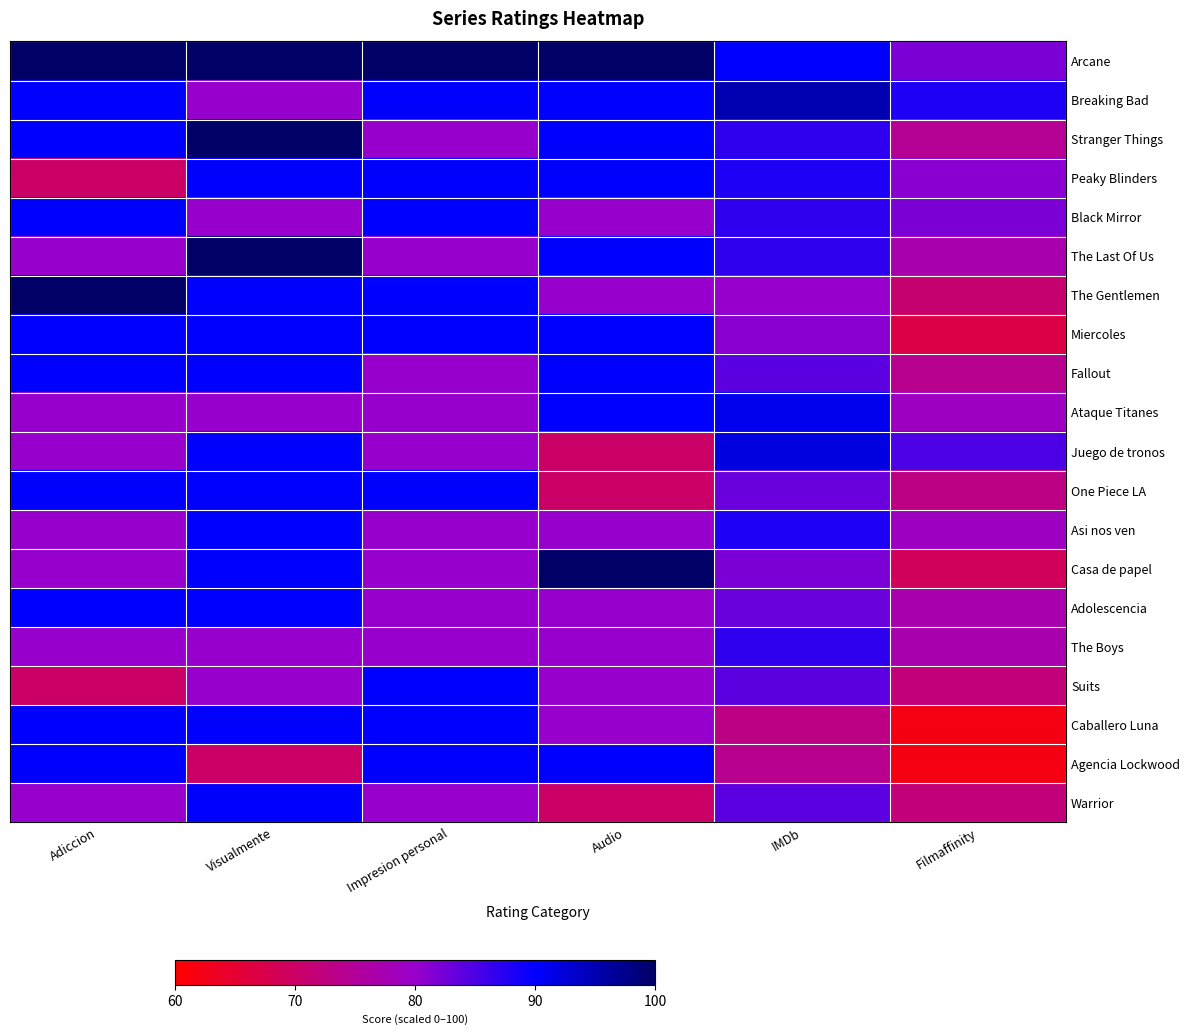

How many categories are shown in the chart?

6